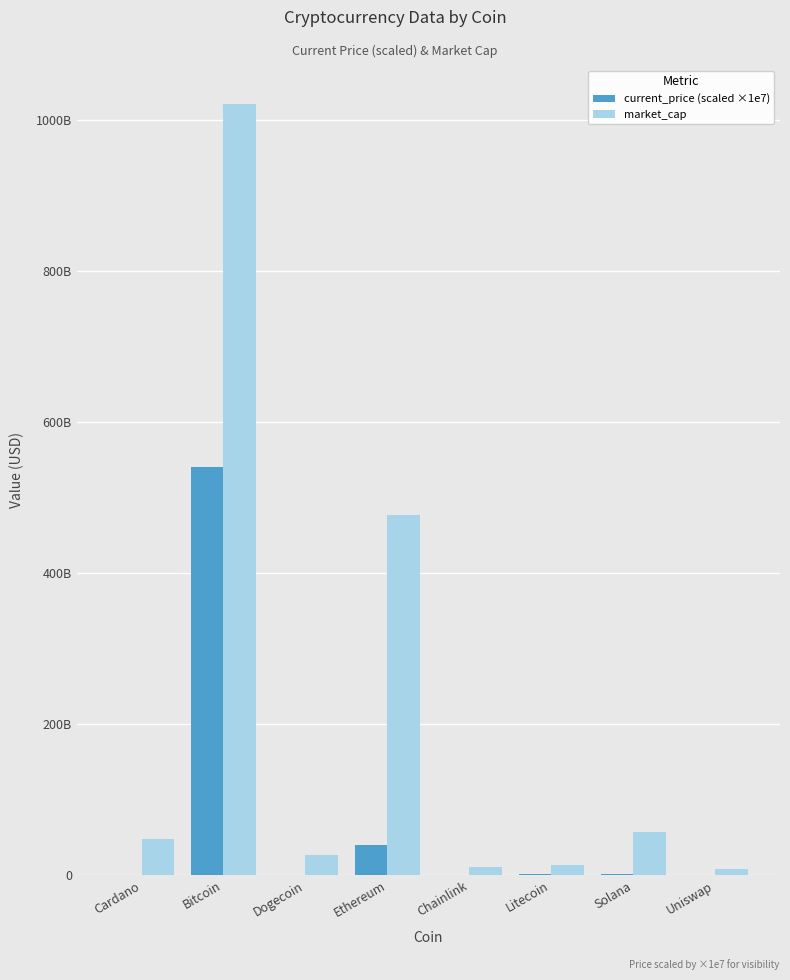

Which has a higher value, Bitcoin or Ethereum?

Bitcoin